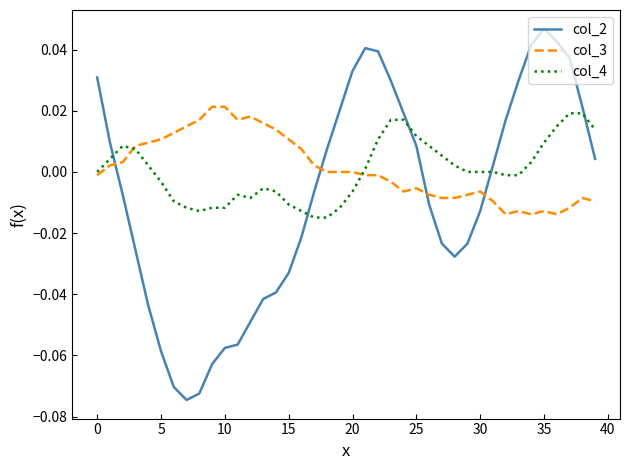

Is this an area chart (filled region under the line)?

No